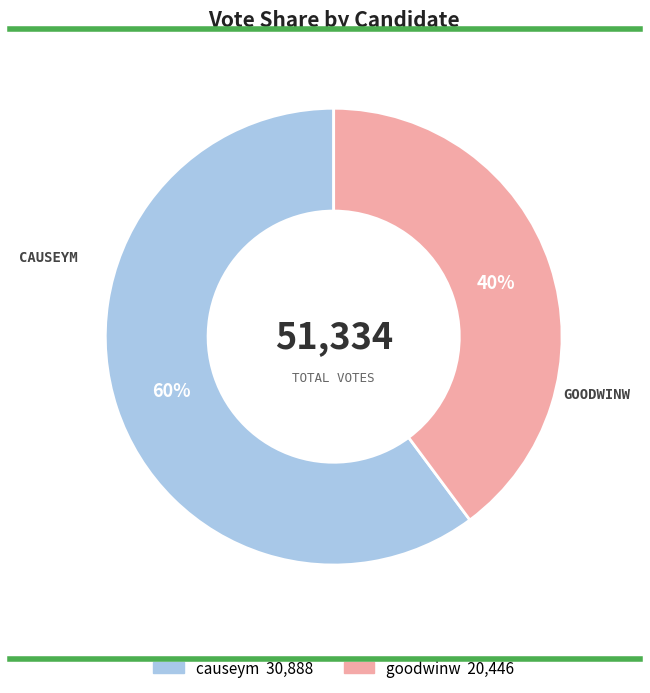

Approximately how many times larger is the value at goodwinw compared to causeym?

0.7